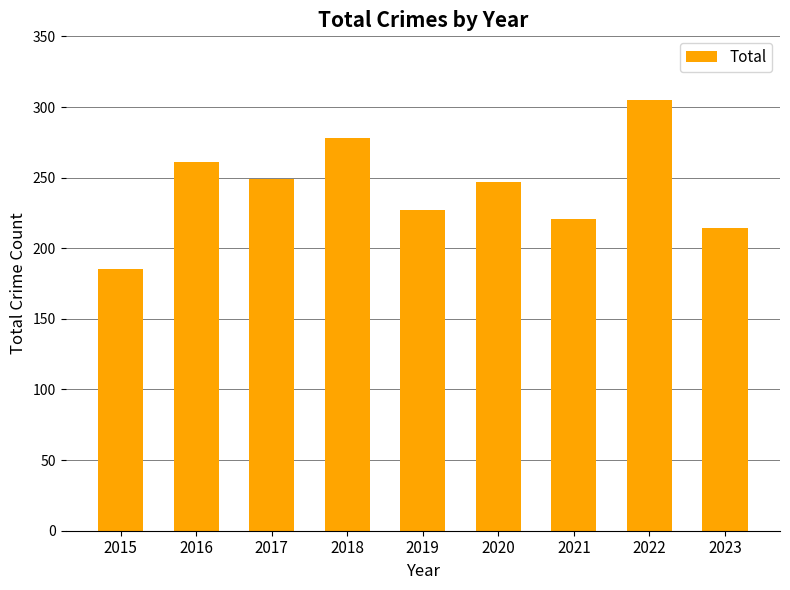

What is the approximate value at 2022, to the nearest 5?

305